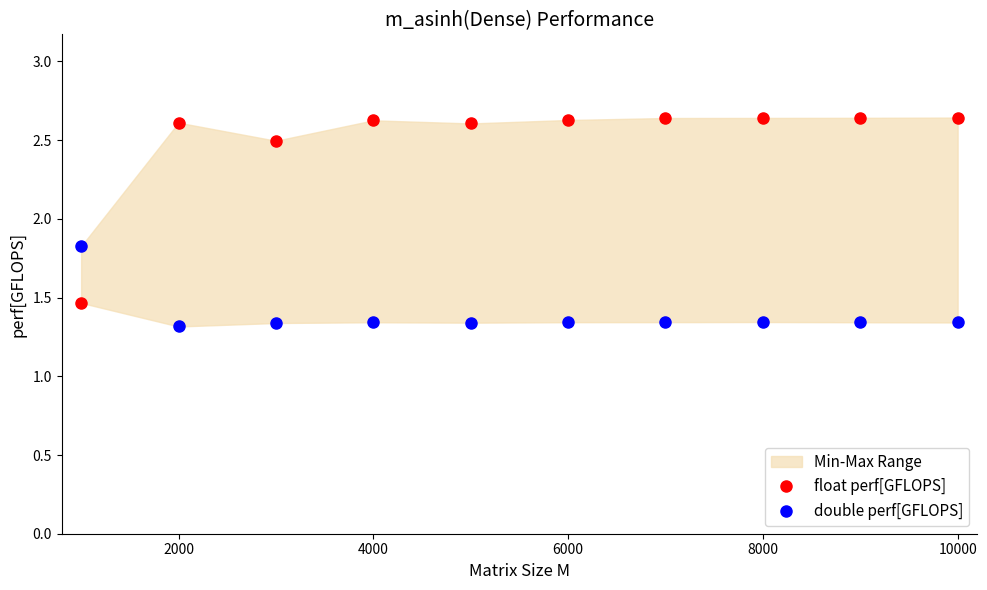

What is the sum of all double perf[GFLOPS] values?

13.9